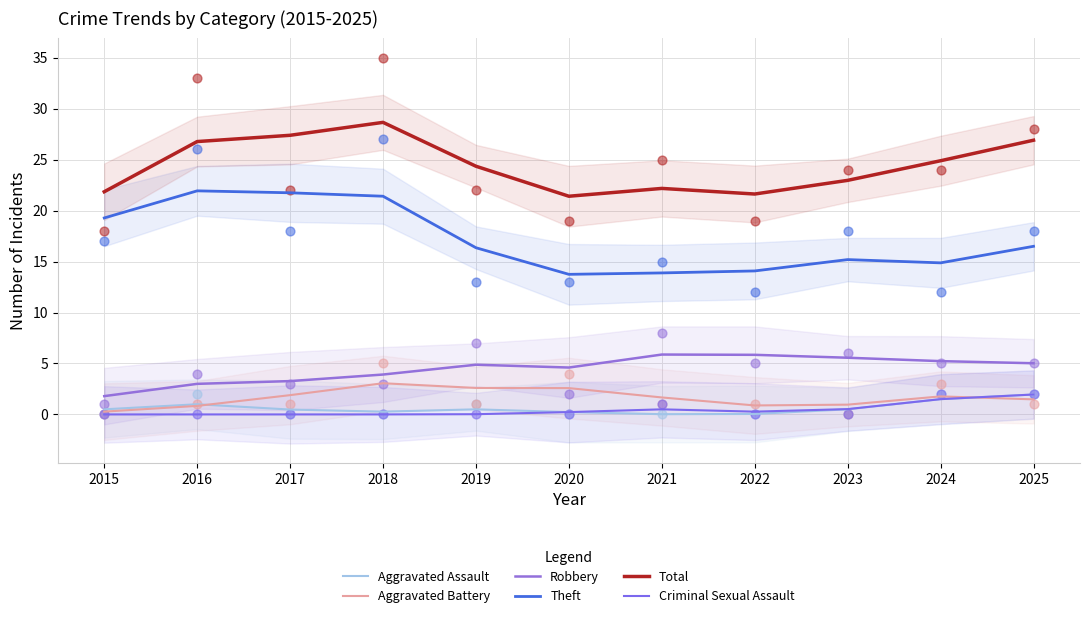

What is the total value across all series at 2015?

43.7